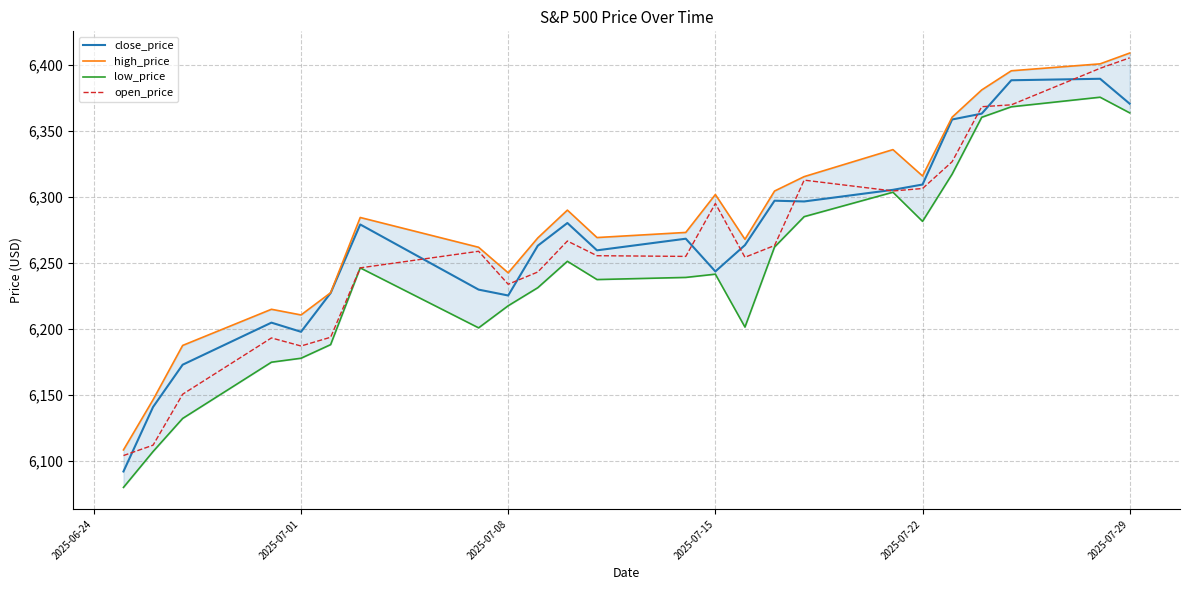

What is the lowest value of the open_price series?

6104.2